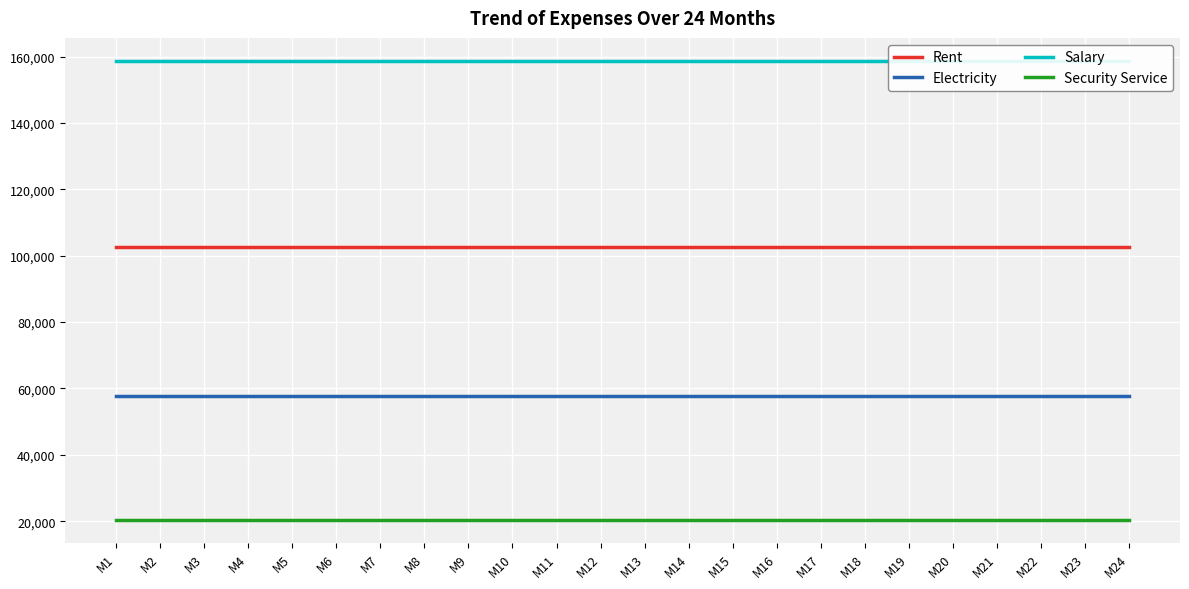

The Security Service series shows 20328 at M11. True or false?

True